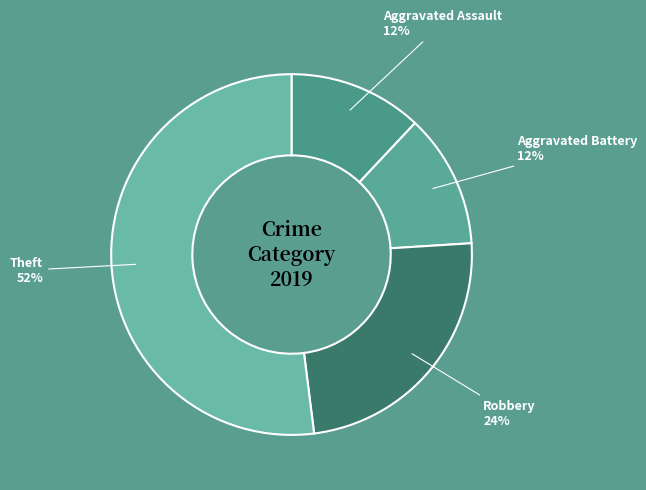

Count the number of slices in the pie.

4